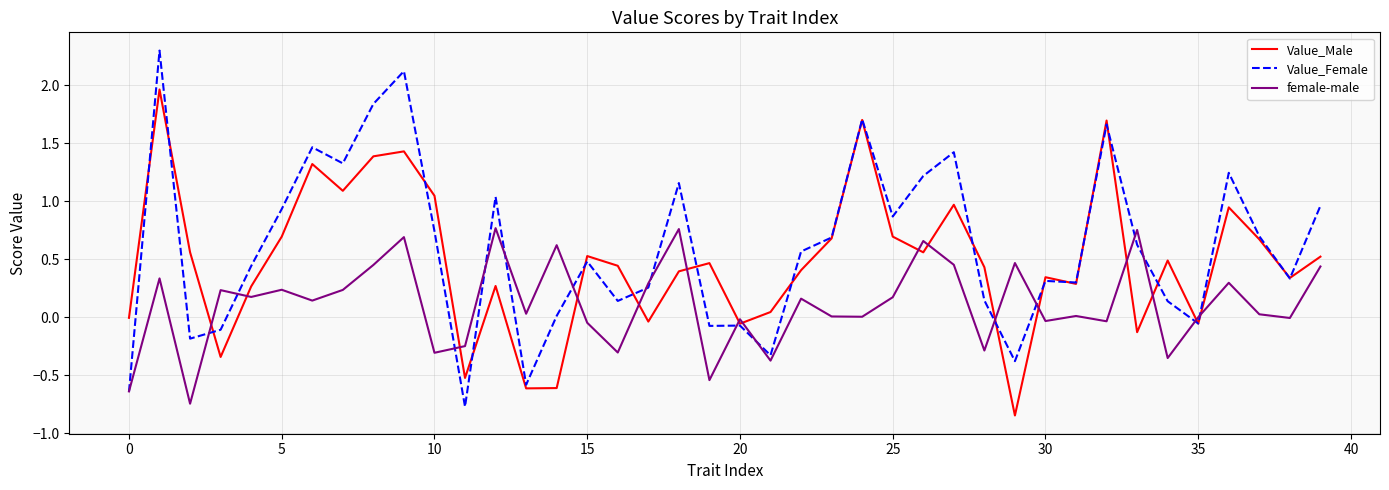

True or false: Value_Male and female-male cross at least once.

True